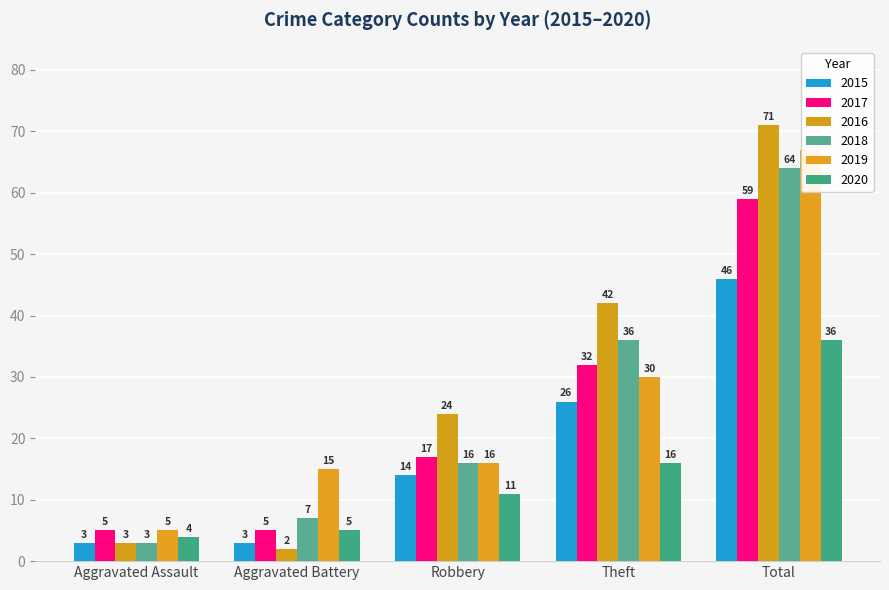

What is the sum of the 2015 values at Robbery and Theft?

40